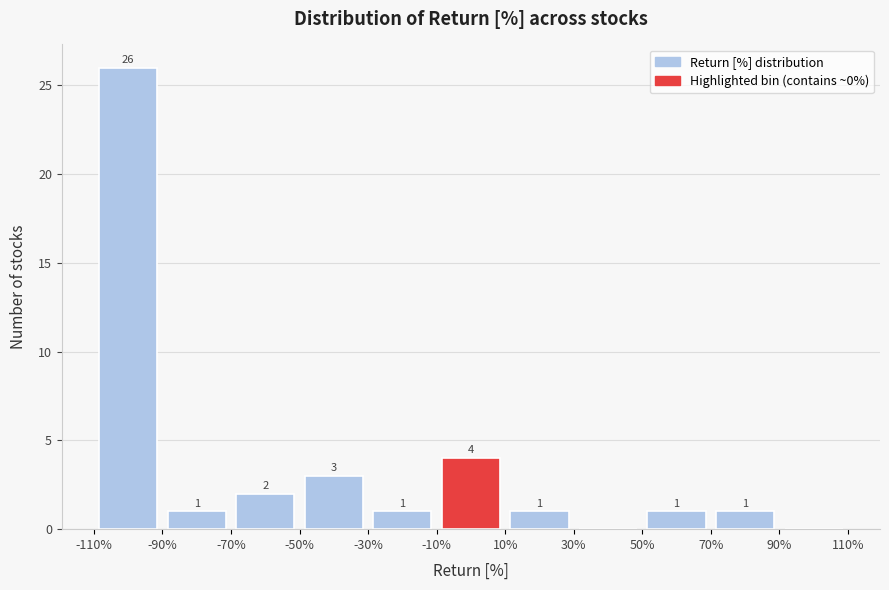

Over which range of the x-axis is the bar tallest?

-110% to -90%